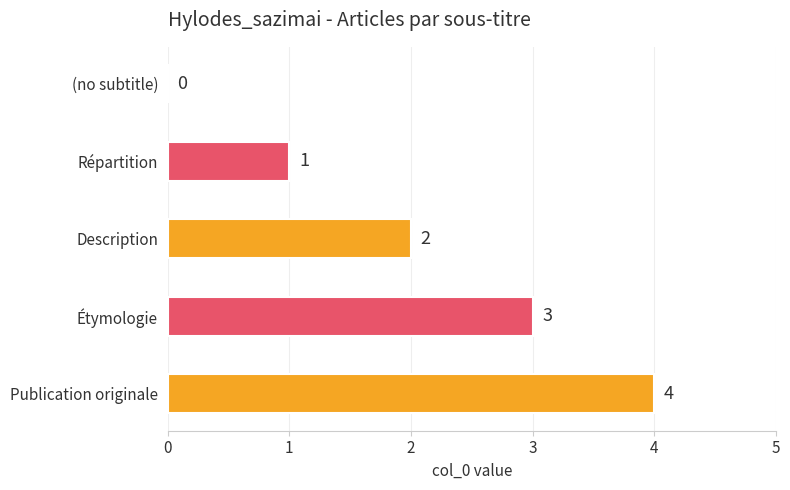

Where is the data nearest to the value 2?

Description